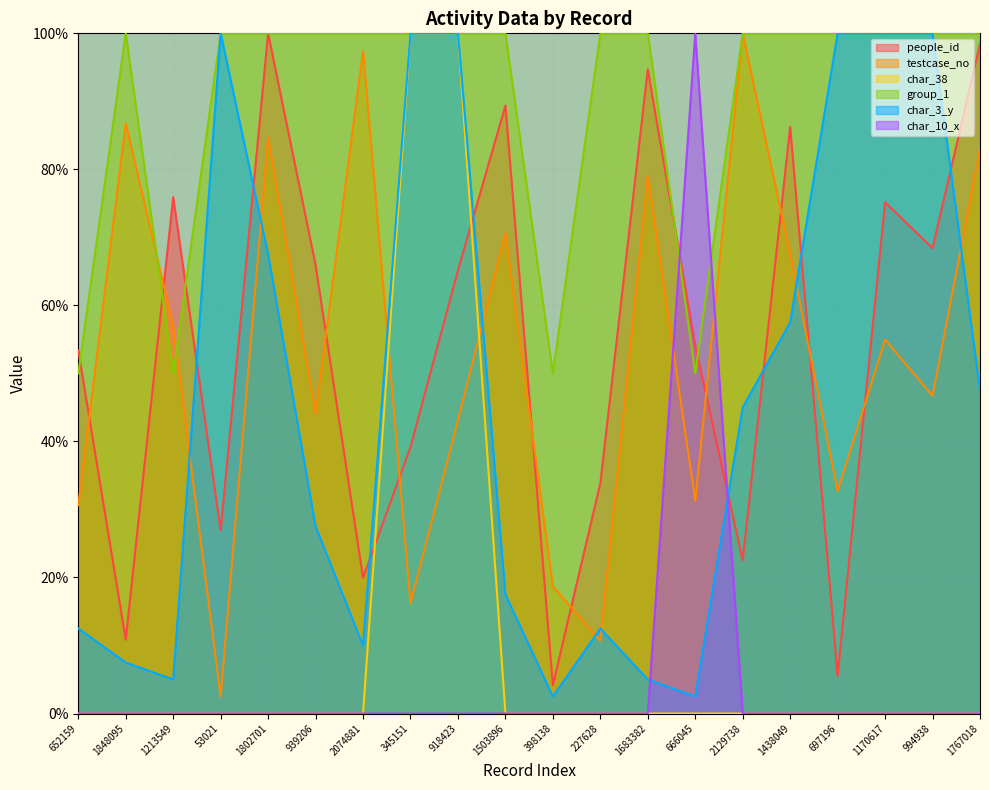

What is the difference between the char_3_y values at 652159 and 1503896?

5.0